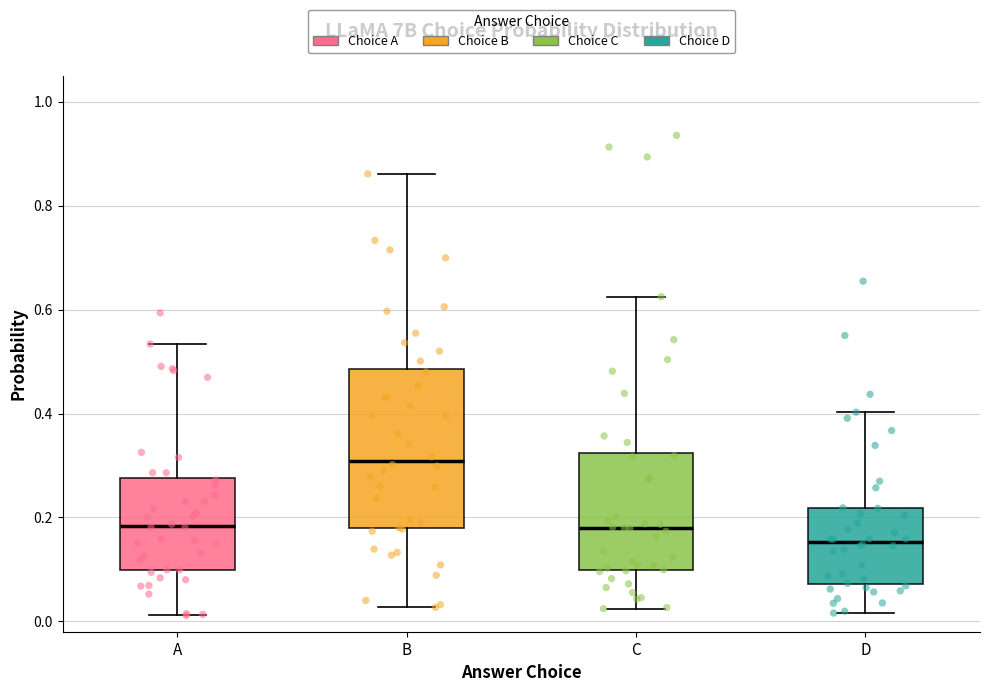

Where is the upper edge of the box for D on the y-axis? The values are not printed on the chart, so give them approximately, as read against the axis.

0.22